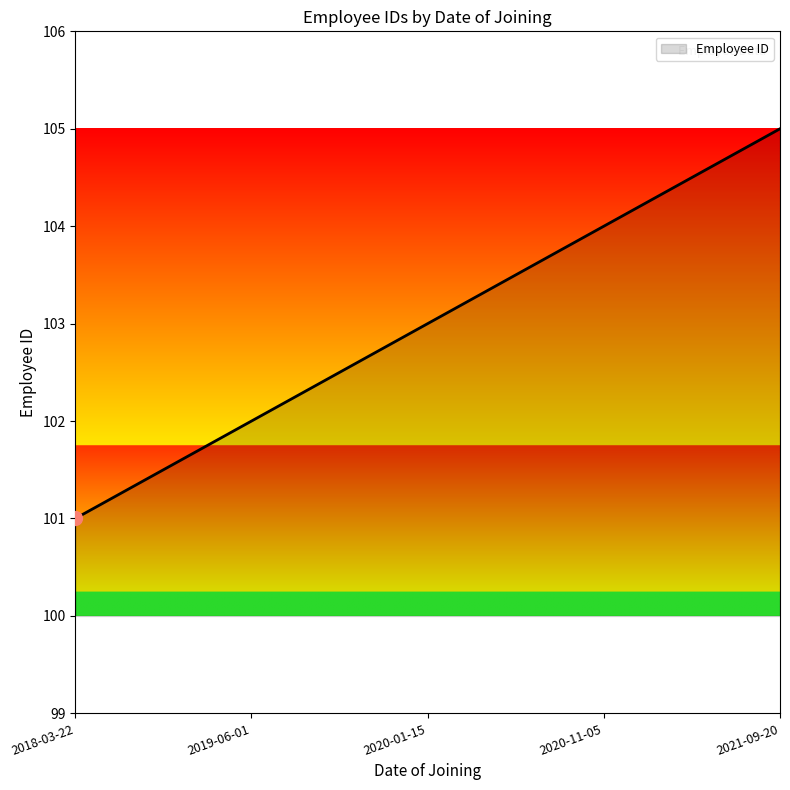

Where is the data nearest to the value 103?

2020-01-15